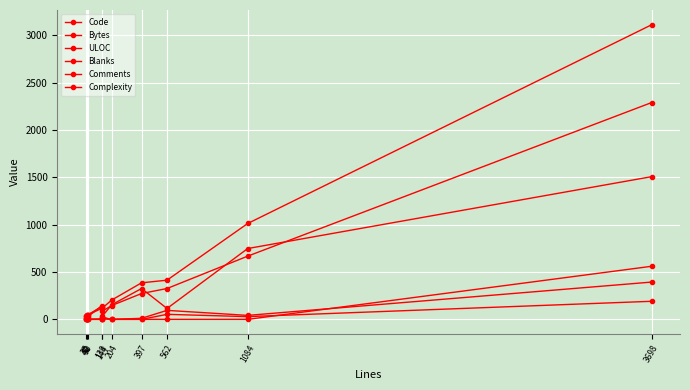

Is it true that Complexity equals 561.0 at 3698?

True